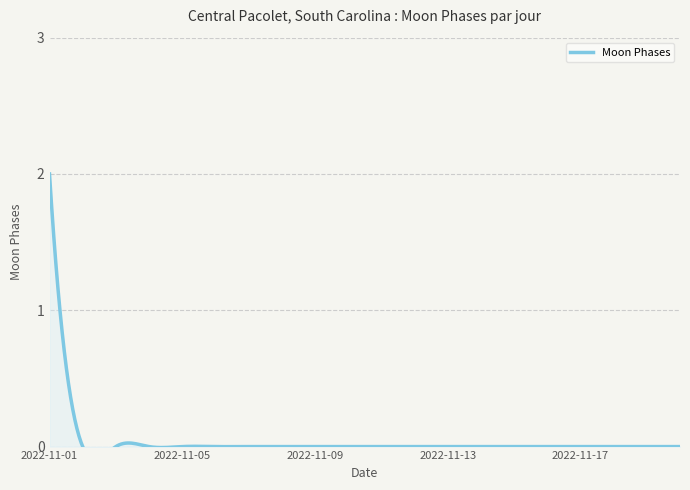

True or false: the data shows 0 at 2022-11-13.

True